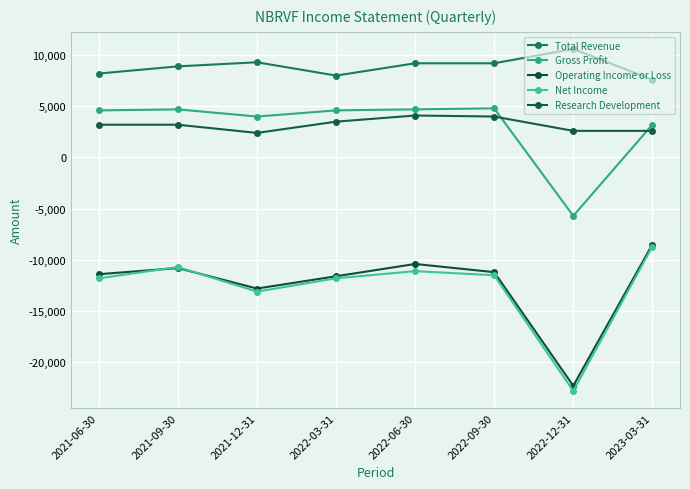

The value of Research Development at 2022-06-30 is 4100. True or false?

True